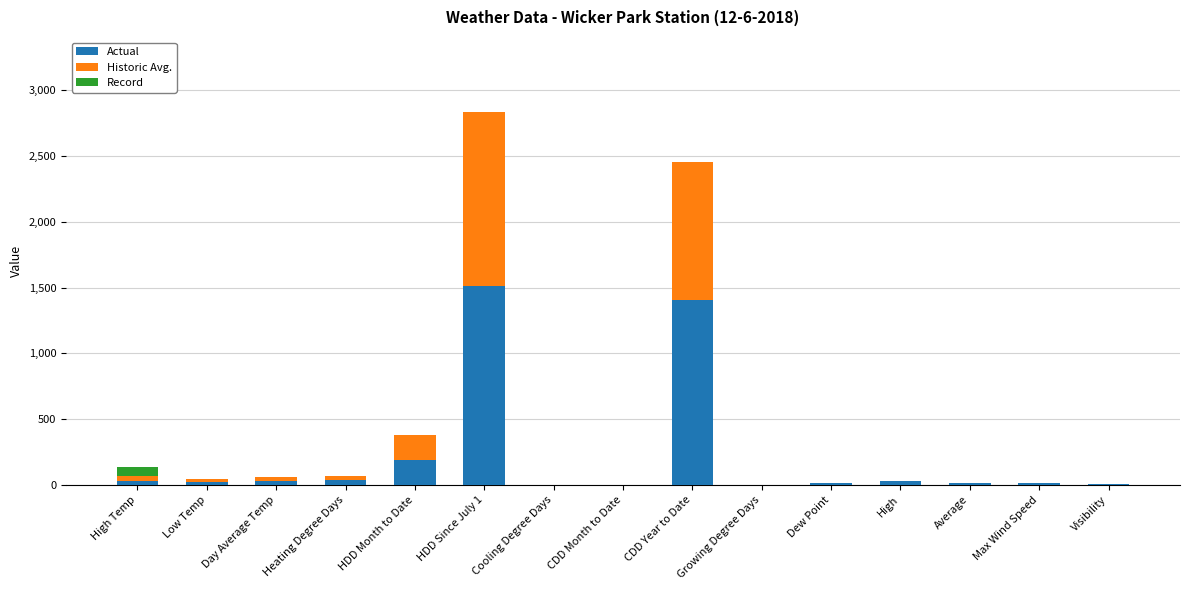

Where is Actual nearest to the value 756?

HDD Month to Date